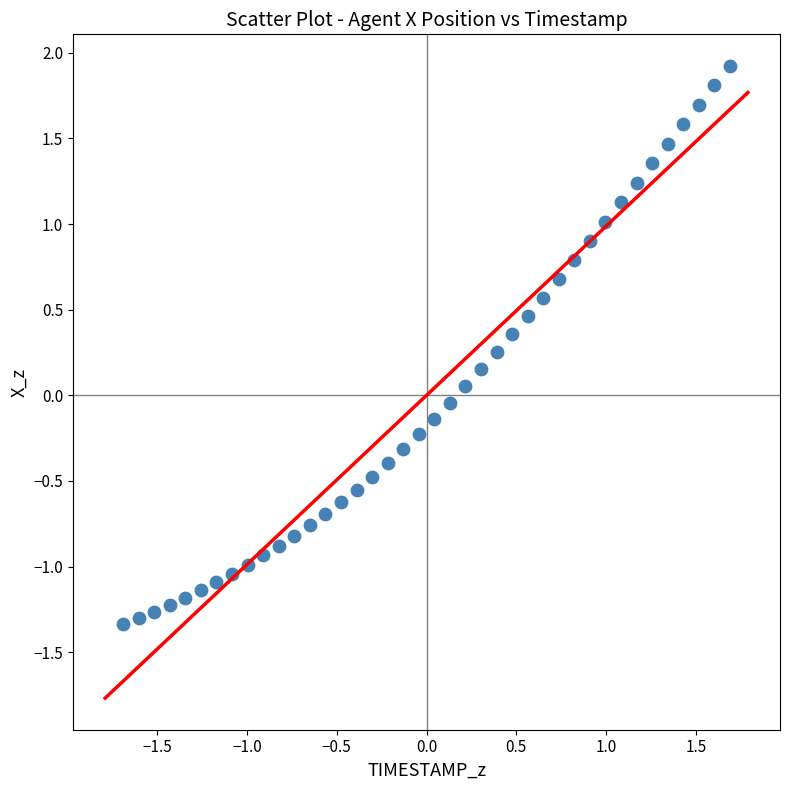

What is the range of X values (max minus min)?

3.4